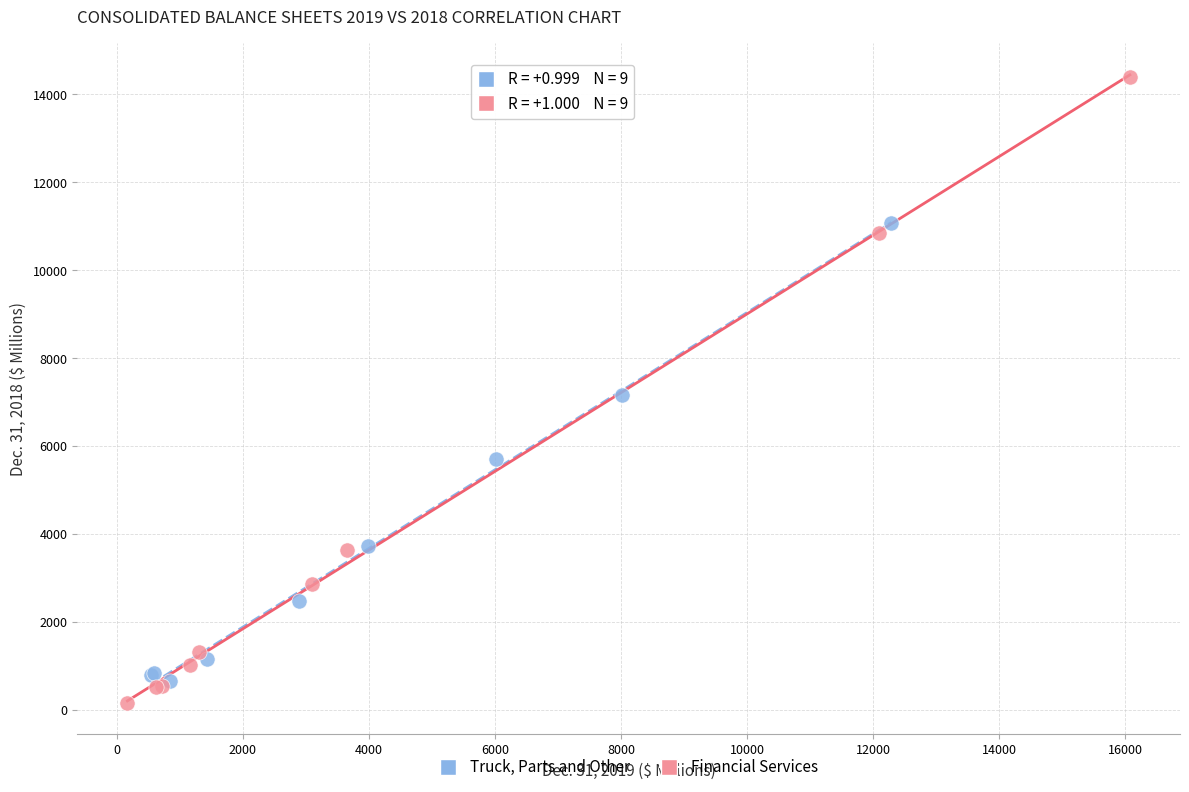

Which series has the largest Y range (max minus min)?

Financial Services